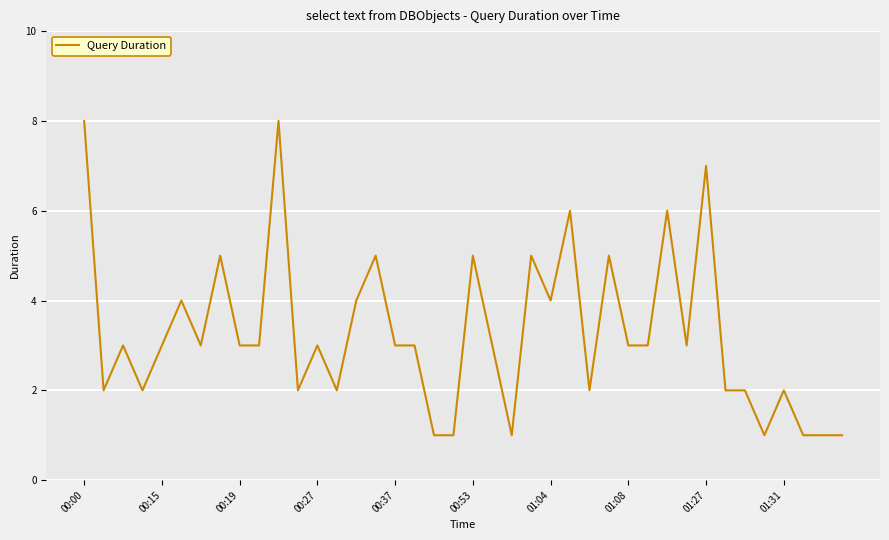

What is the maximum value shown in the chart?

8